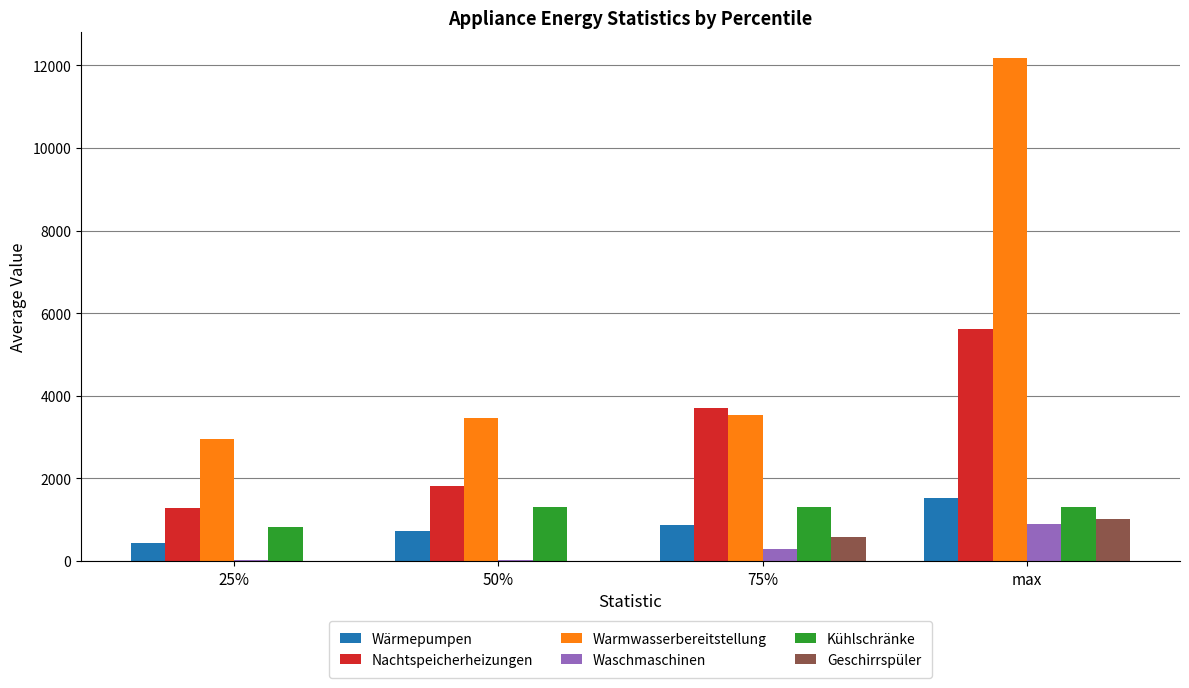

Which series has the largest total across all categories?

Warmwasserbereitstellung